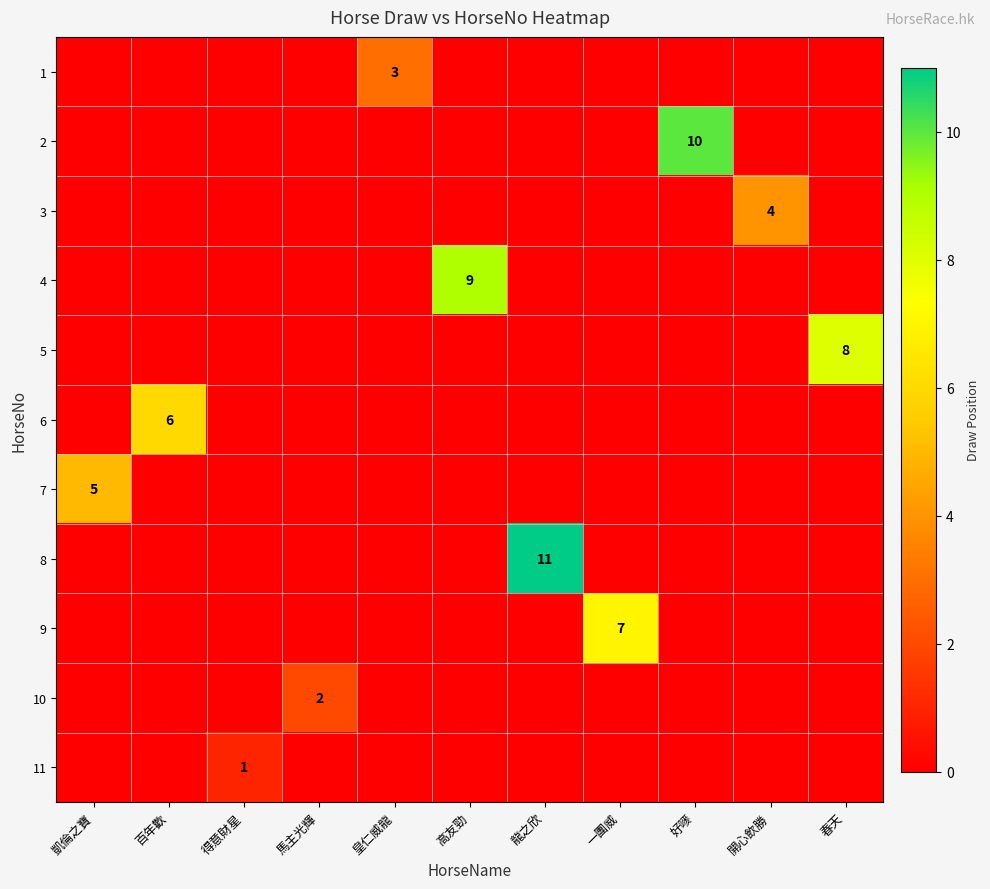

True or false: 11 has a value of 0 at 得意財星.

False